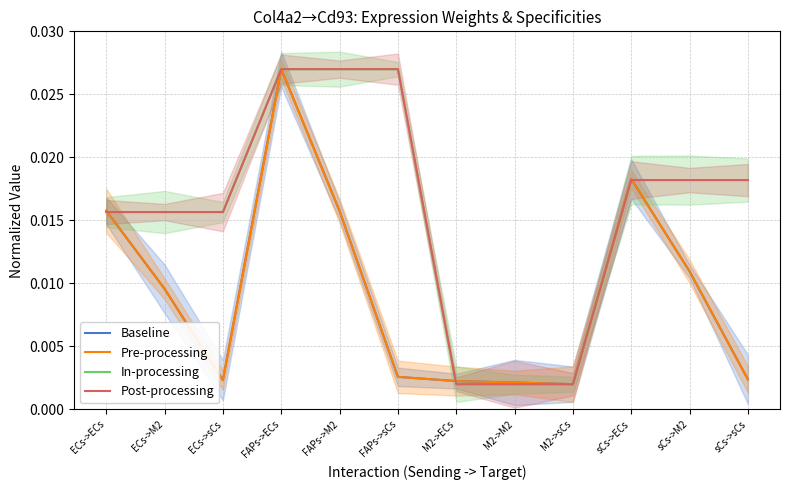

How many intersections are there between In-processing and Baseline?

3